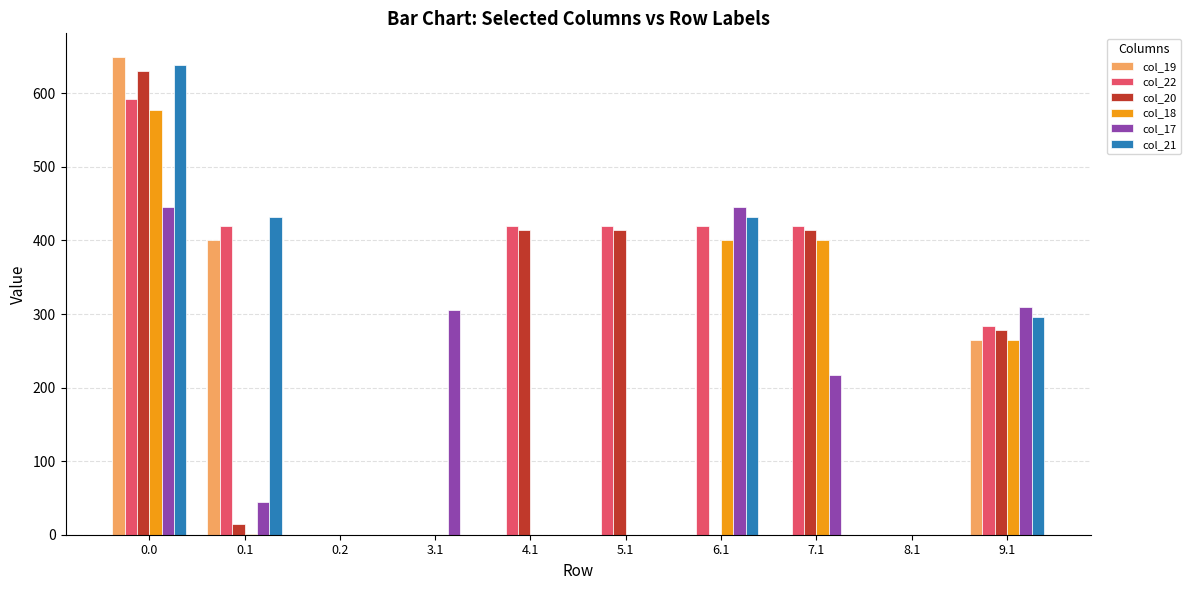

What are all the series names shown in the legend?

col_19, col_22, col_20, col_18, col_17, col_21